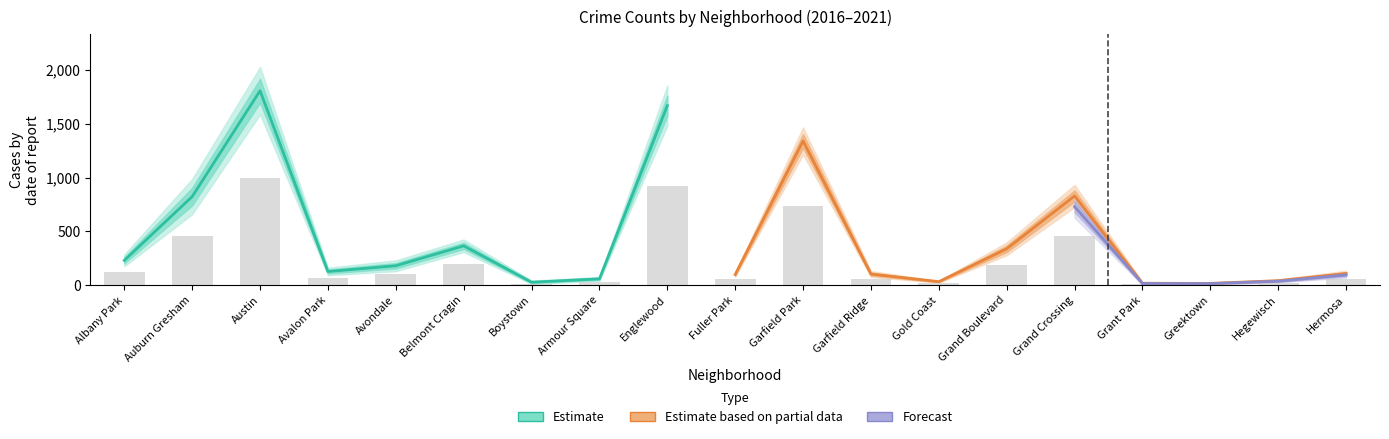

At which label does 2016 reach its peak?

Austin